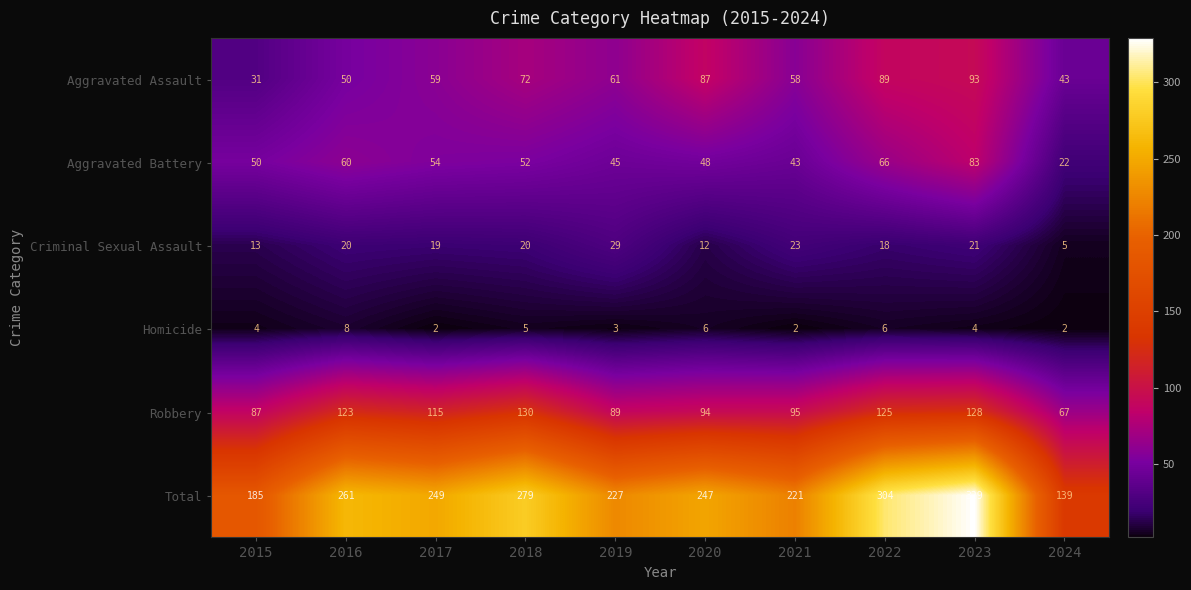

At which label does Aggravated Assault first exceed 61?

2018